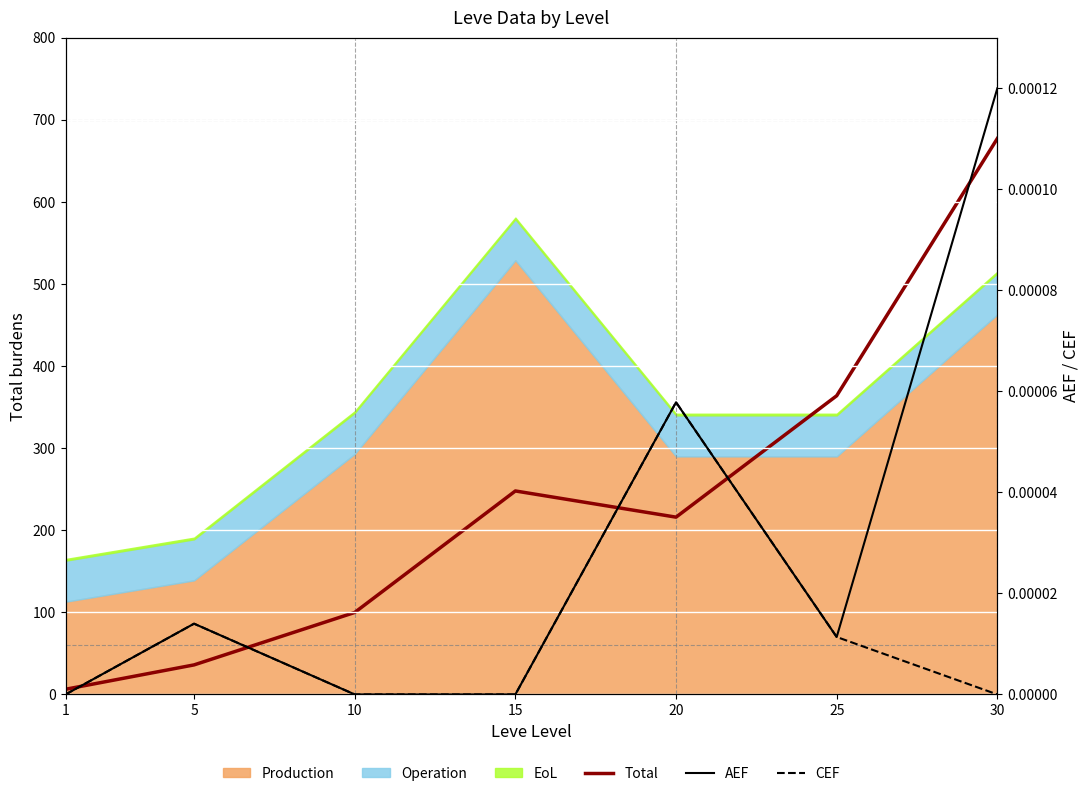

What is the maximum value shown in the chart?

677.3